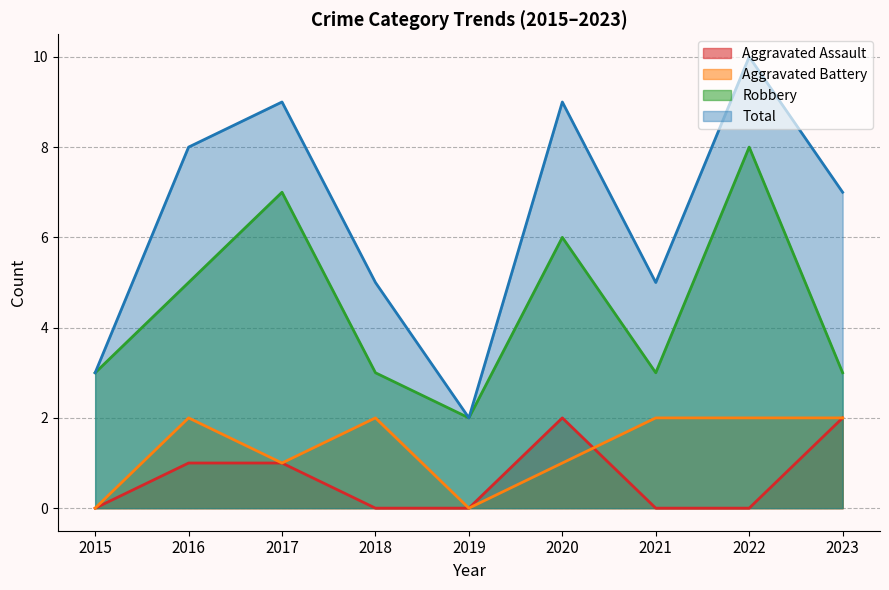

How many series are shown in this chart?

4